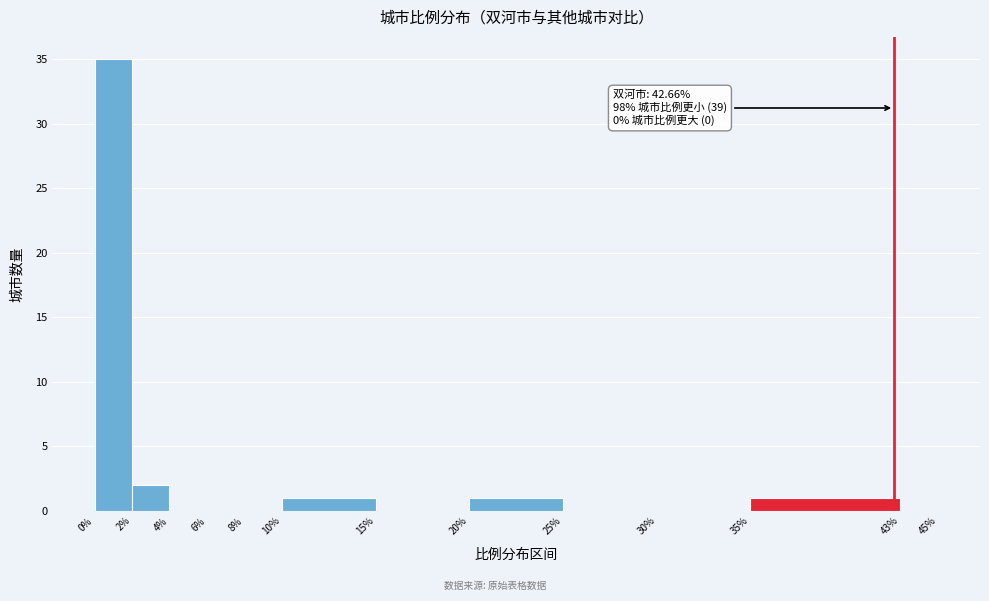

Over which range of the x-axis is the bar tallest?

0% to 2%